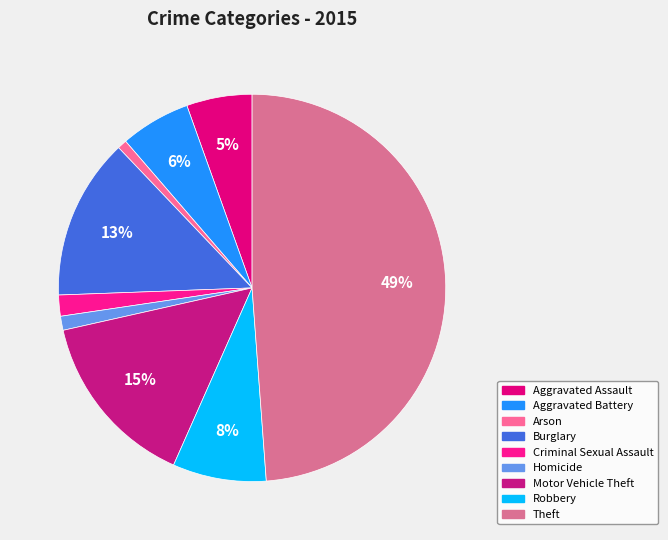

To the nearest percent, what is the average slice percentage?

11%